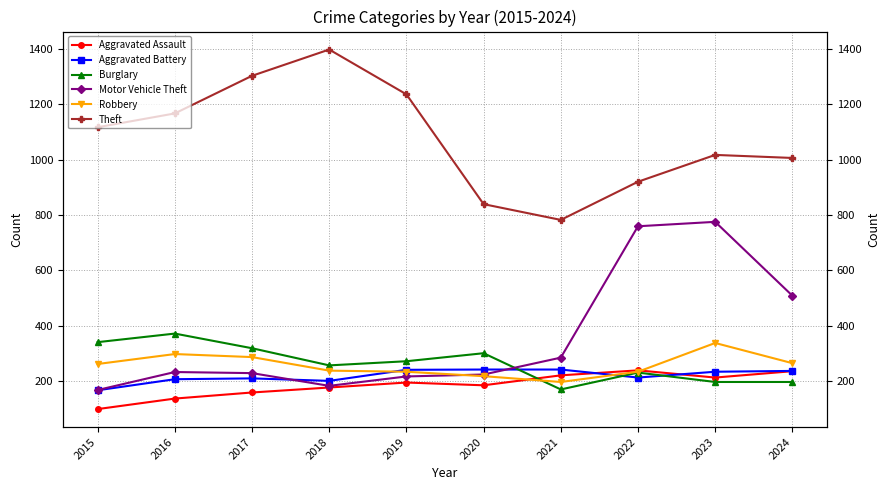

The value of Robbery at 2016 is 297. True or false?

True